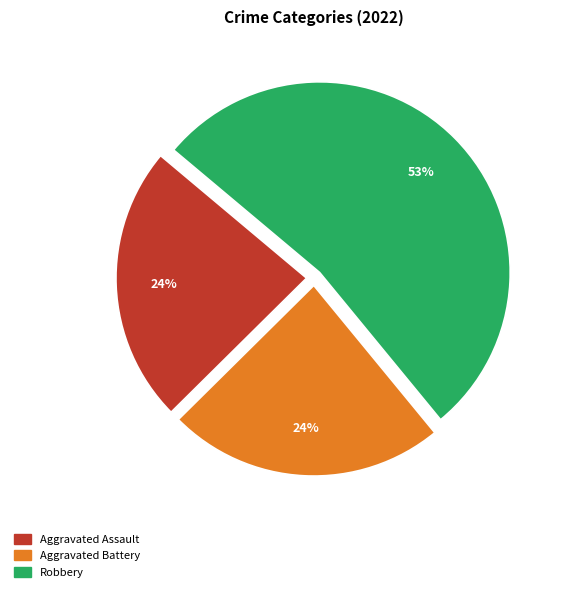

Does any single category account for the majority?

Yes